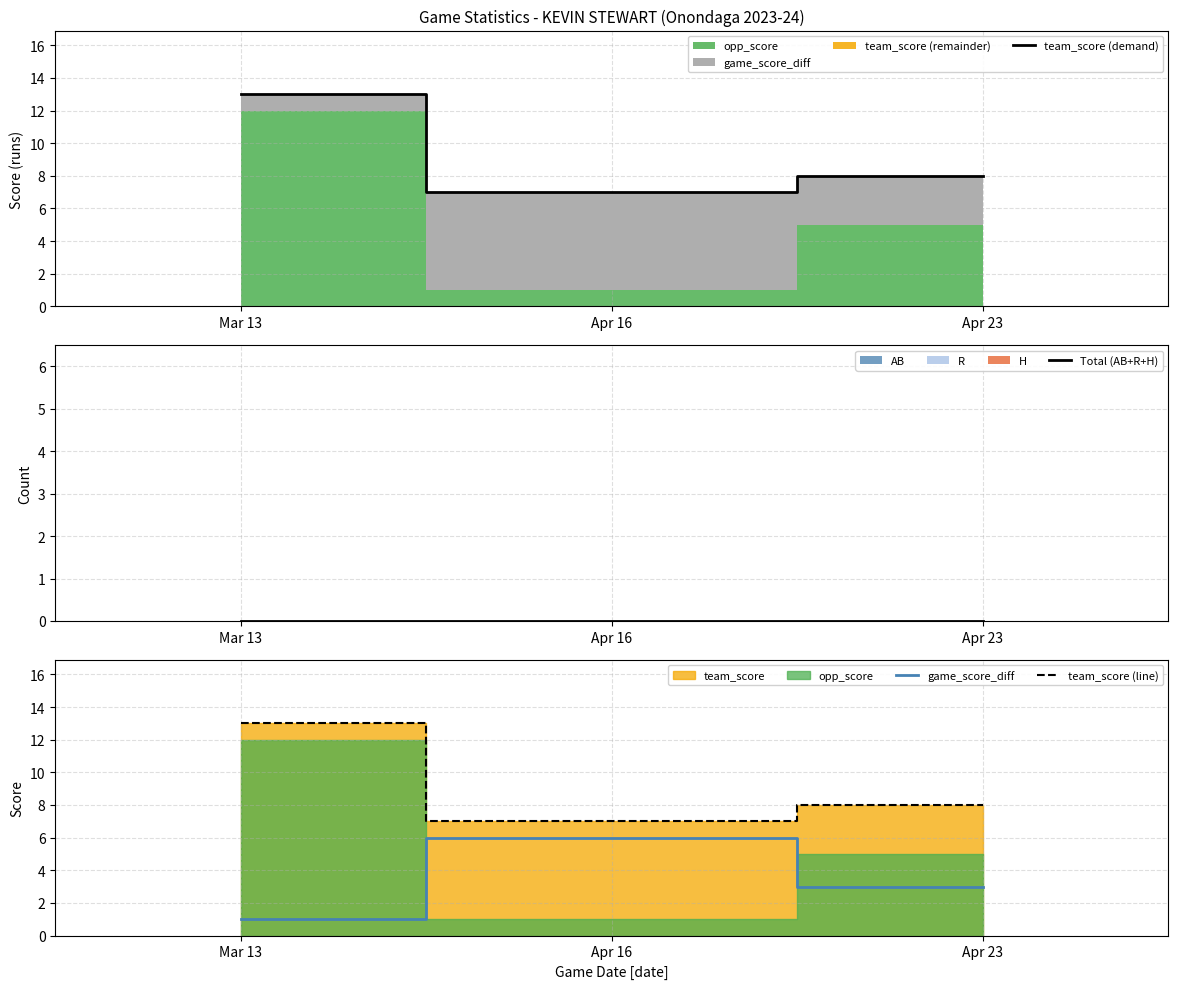

Count the team_score (line) values in the range 7 to 13.

3